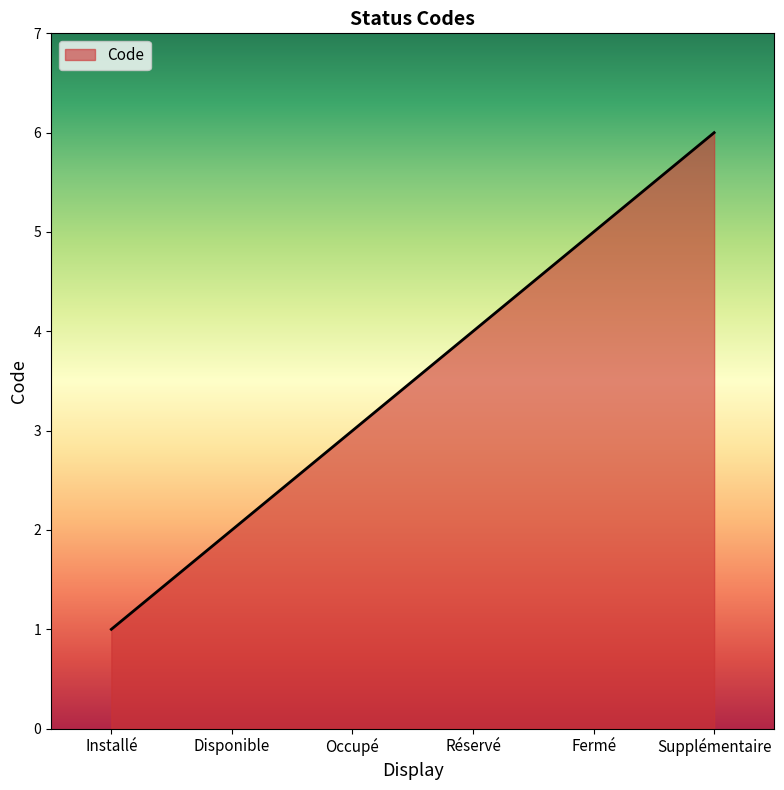

Rank the categories by value from highest to lowest.

Supplémentaire, Fermé, Réservé, Occupé, Disponible, Installé